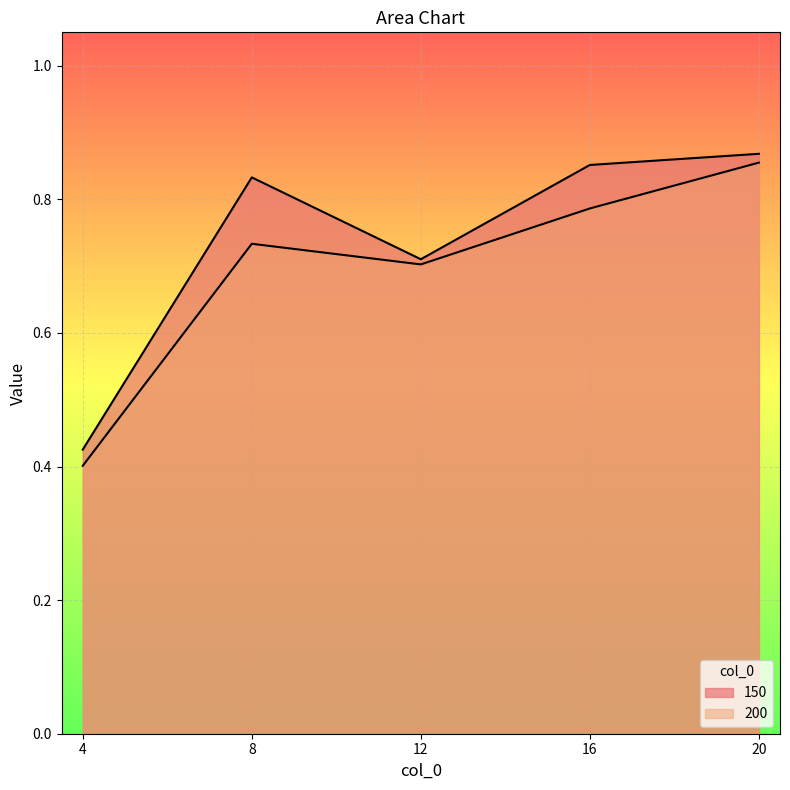

Count the number of categories in the chart.

5